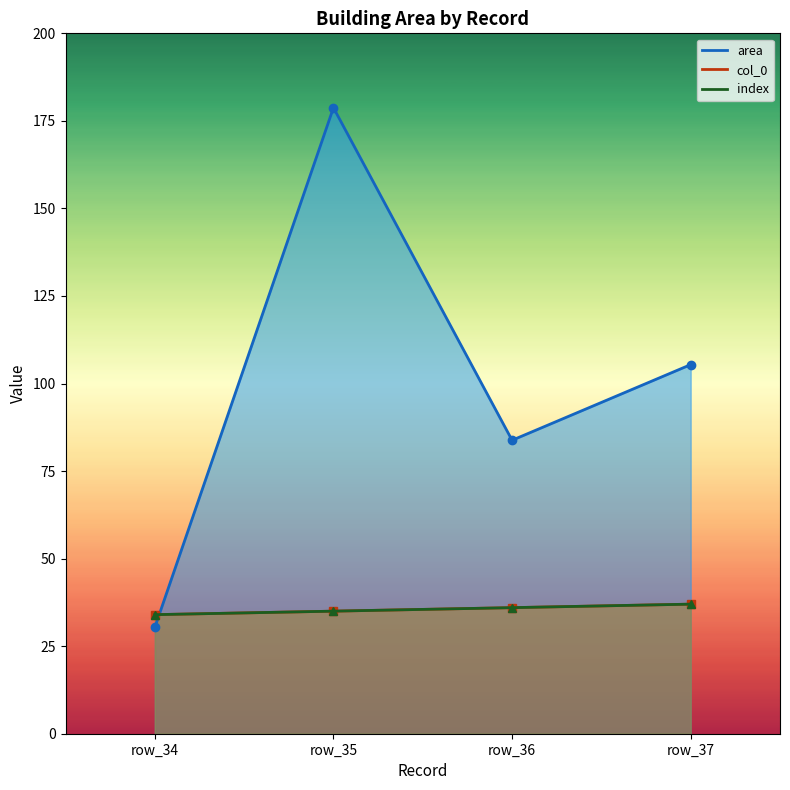

Which series changed the most between row_34 and row_37?

area_line